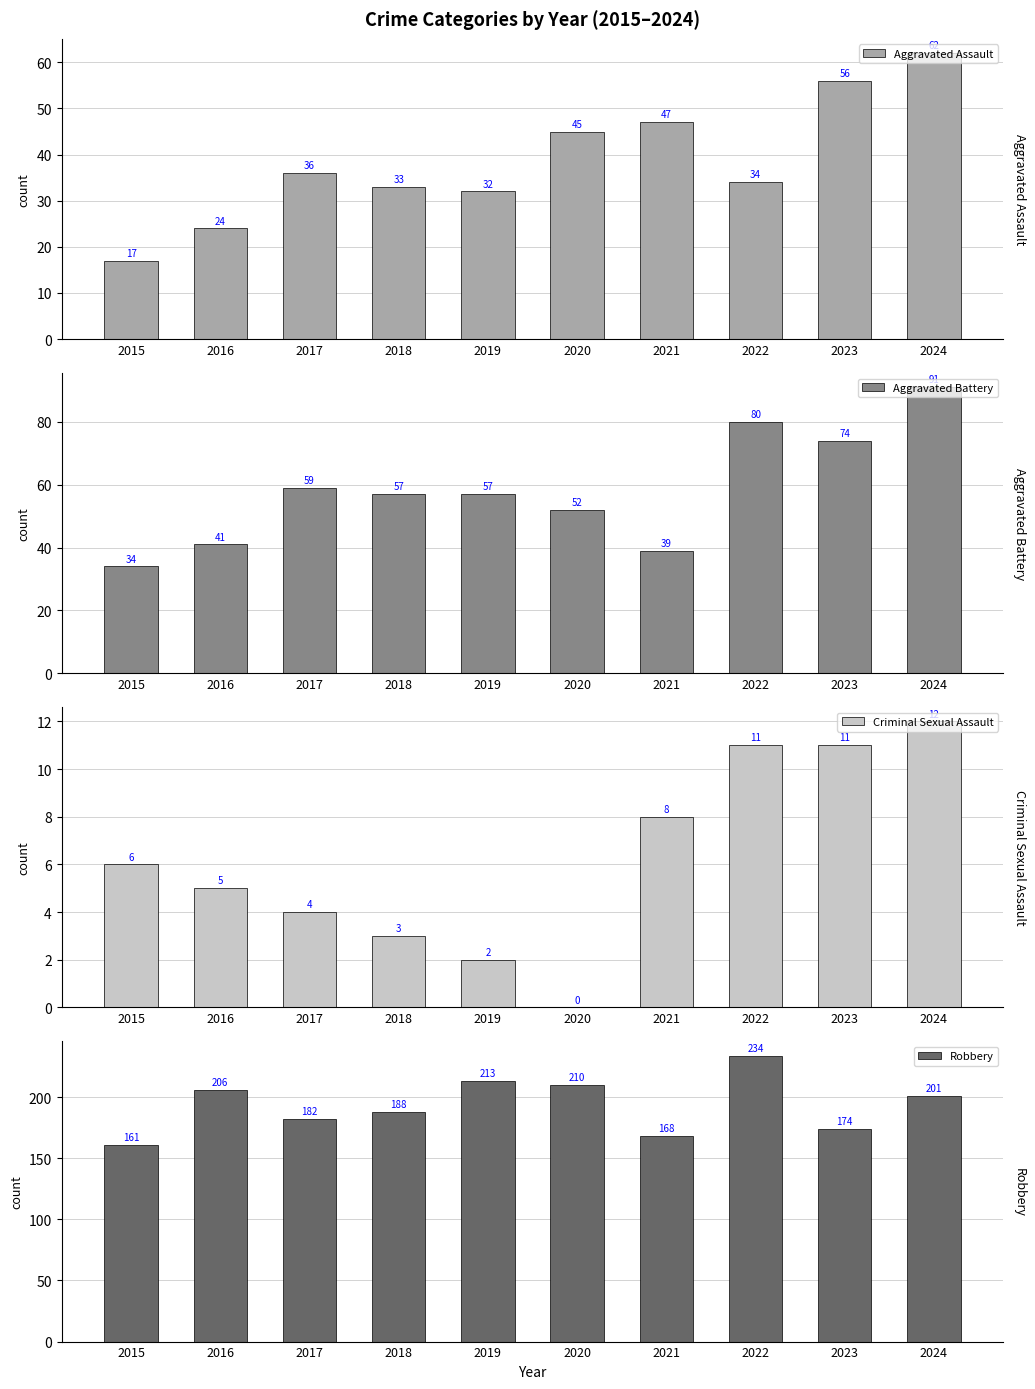

Which category has the lowest value across all series?

2020